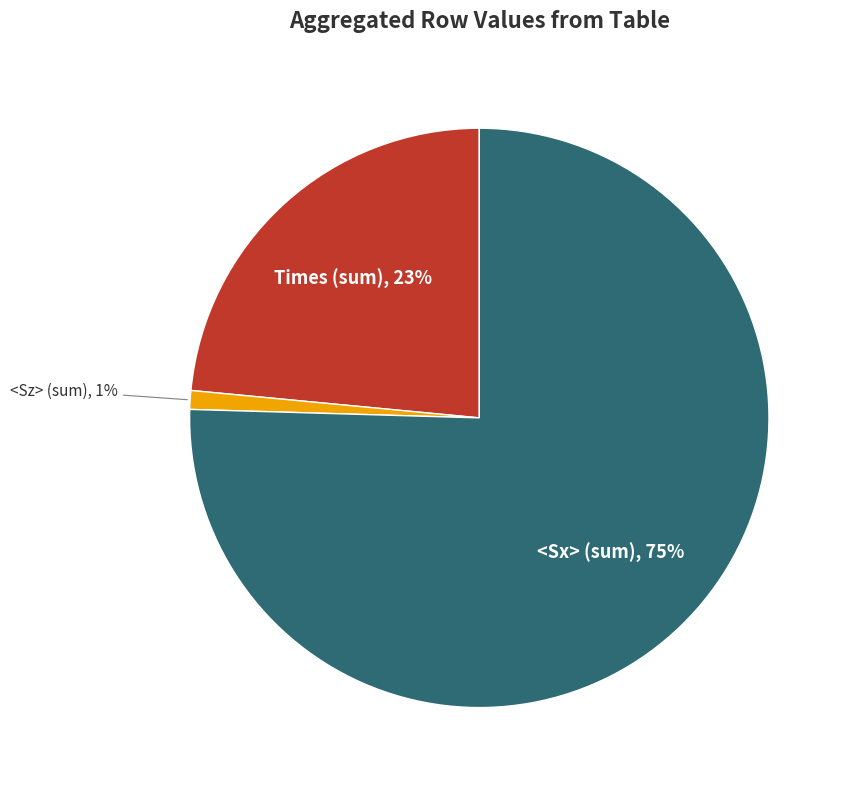

Between <Sx> (sum) and <Sz> (sum), which is larger?

<Sx> (sum)